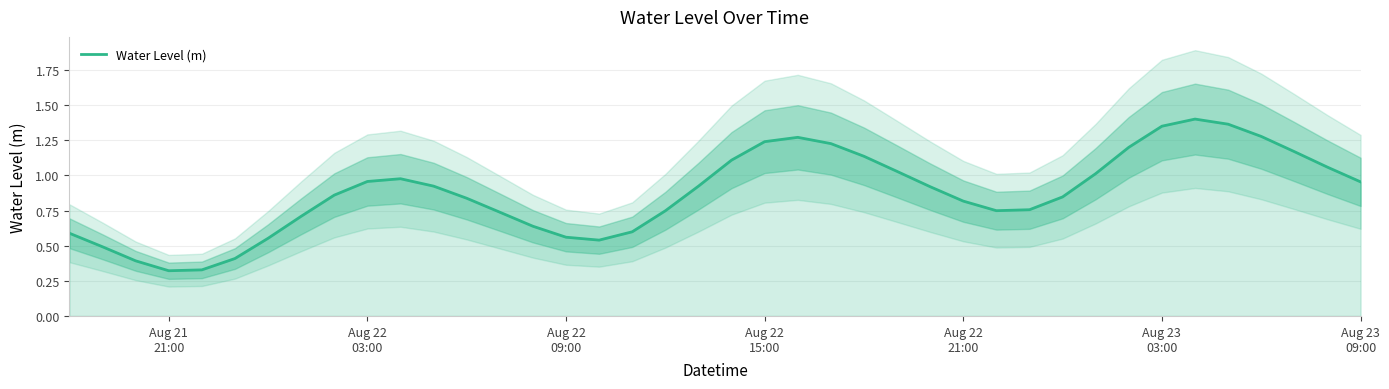

What is the average value?

0.9